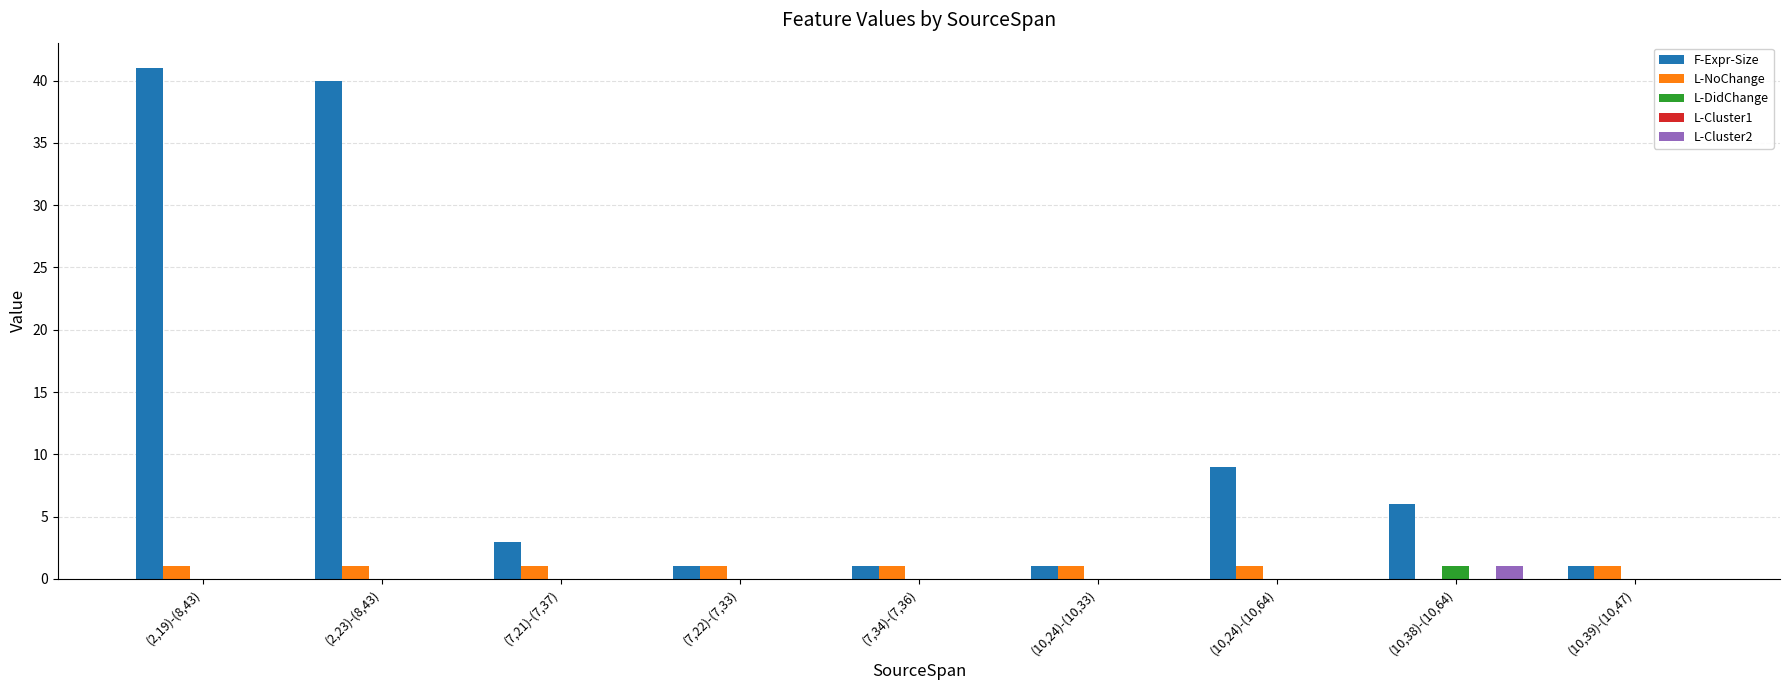

What is the spread (max minus min) of values at (7,34)-(7,36)?

1